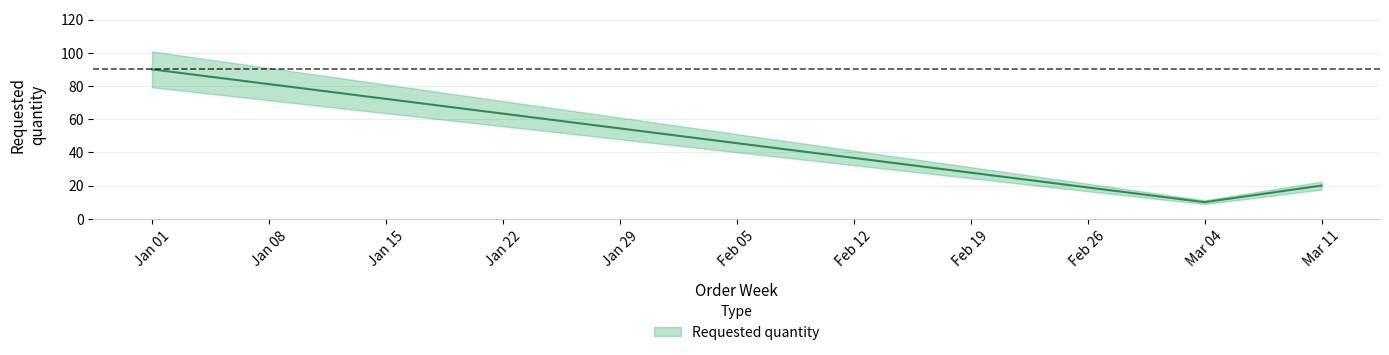

List the labels in order of value, largest first.

Jan 01, Mar 11, Mar 04